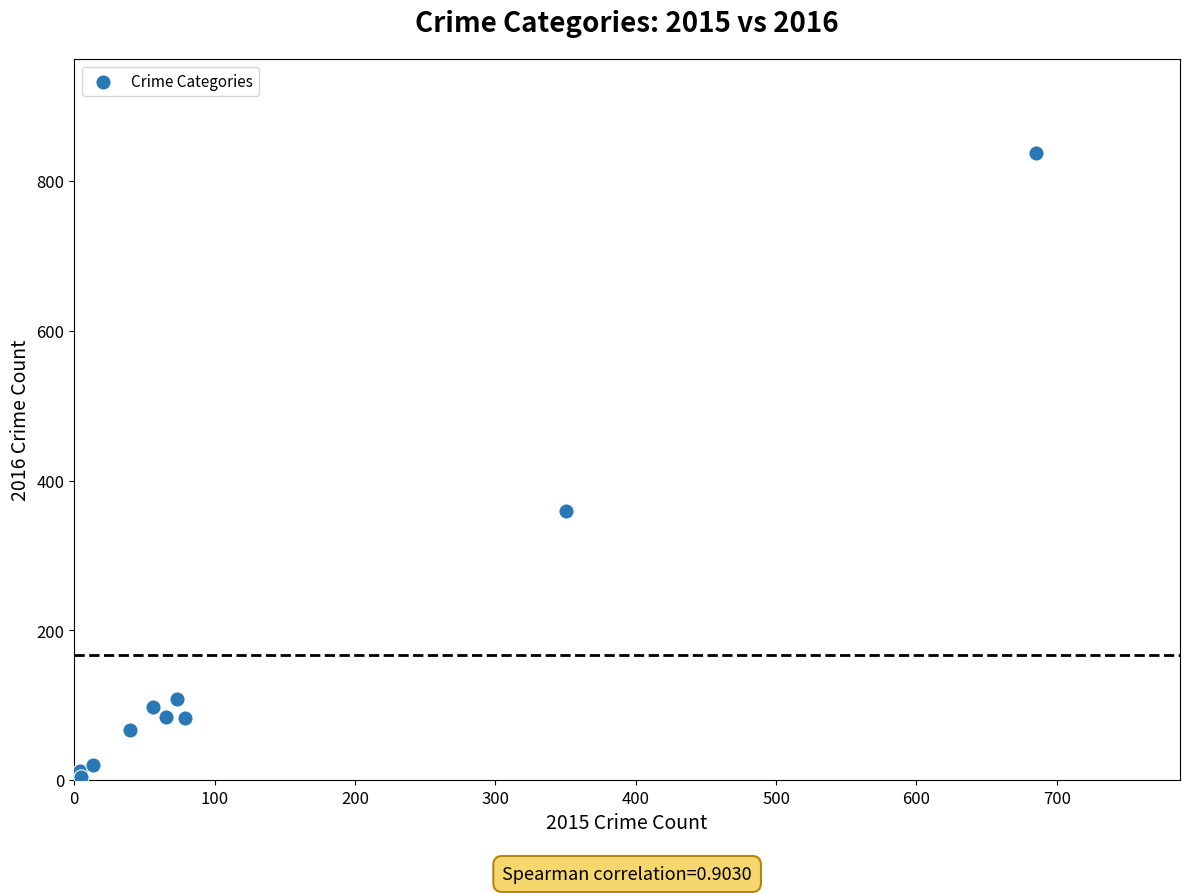

What Y value in the scatter plot is closest to 420?

360